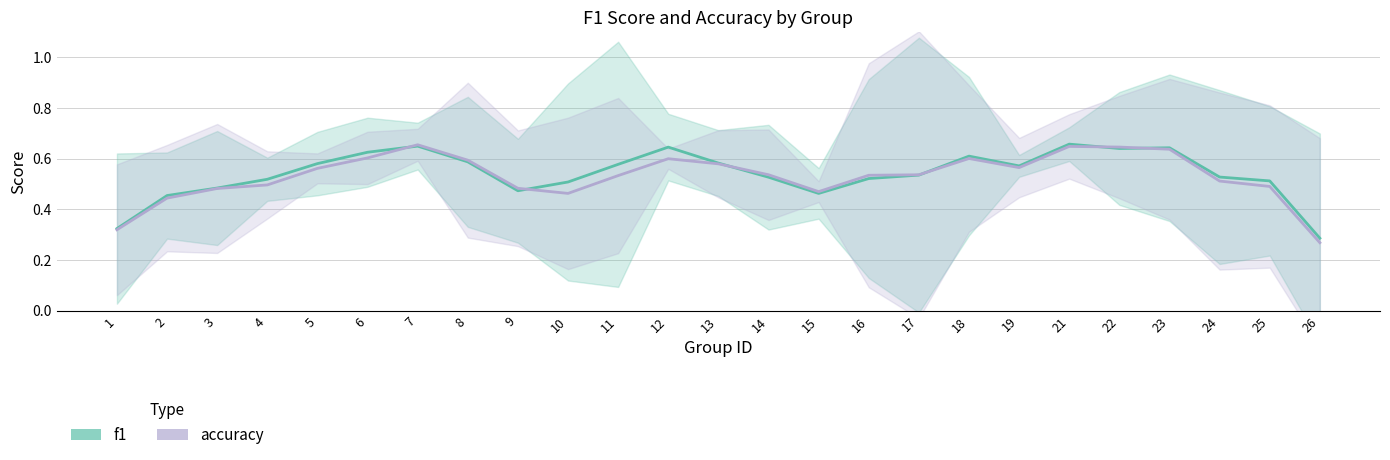

The value of accuracy at 8 is 0.6. True or false?

True